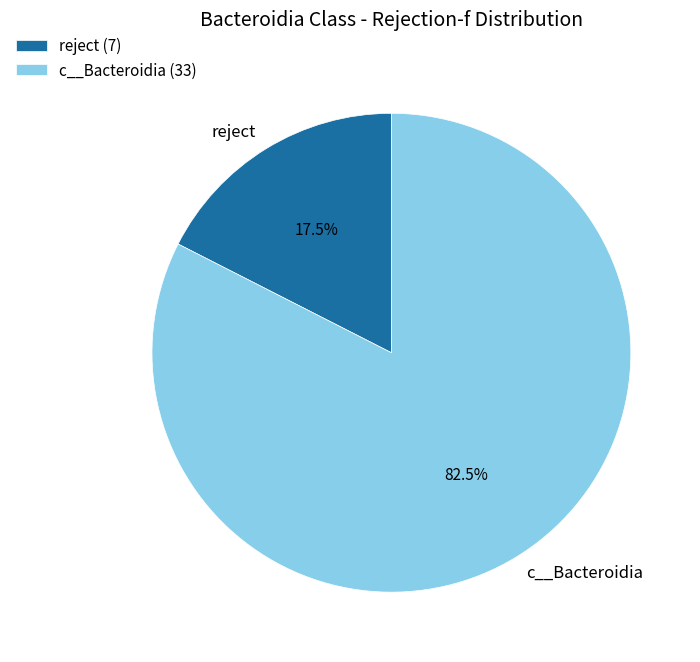

Does any single category account for the majority?

Yes